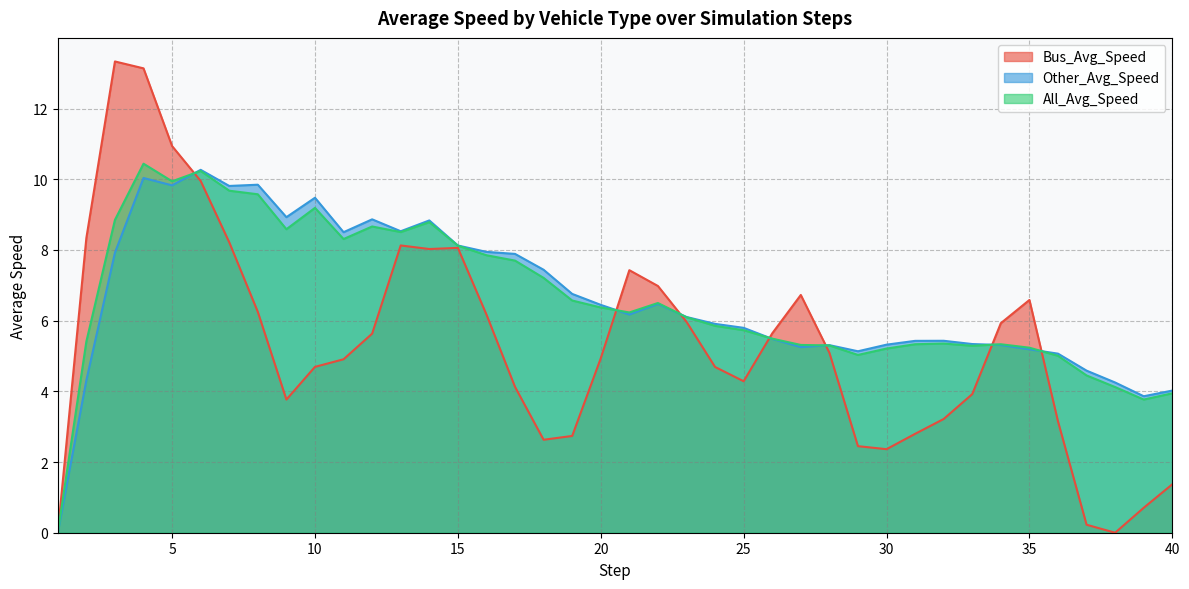

What is the difference between the second highest and minimum values in the All_Avg_Speed series?

10.2